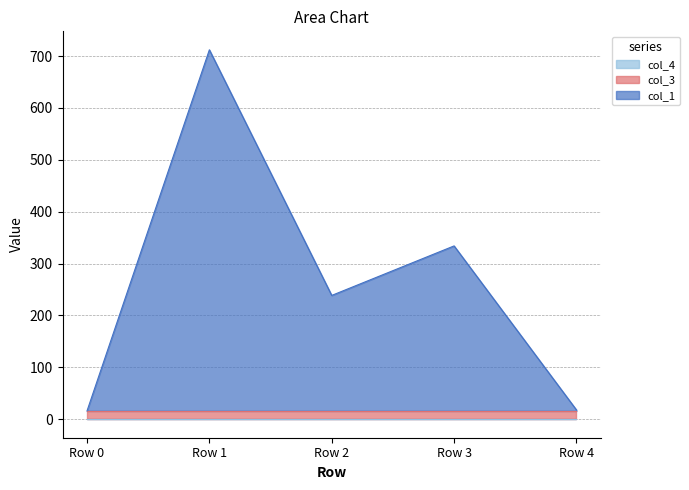

What are all the series names shown in the legend?

col_1, col_3, col_4